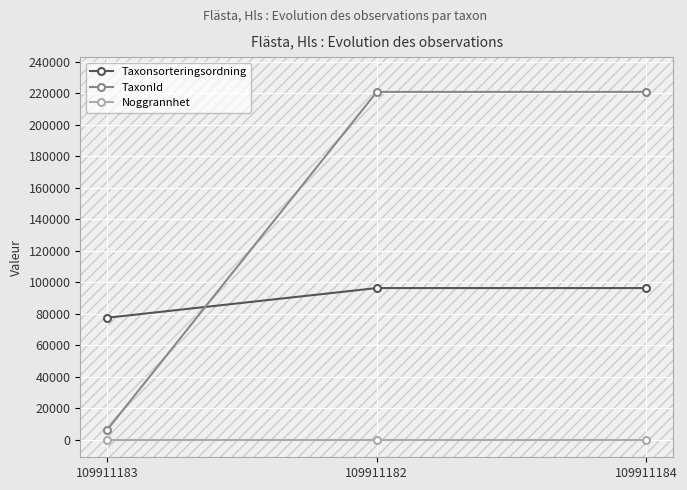

Rank the series by their average value, from highest to lowest.

TaxonId, Taxonsorteringsordning, Noggrannhet